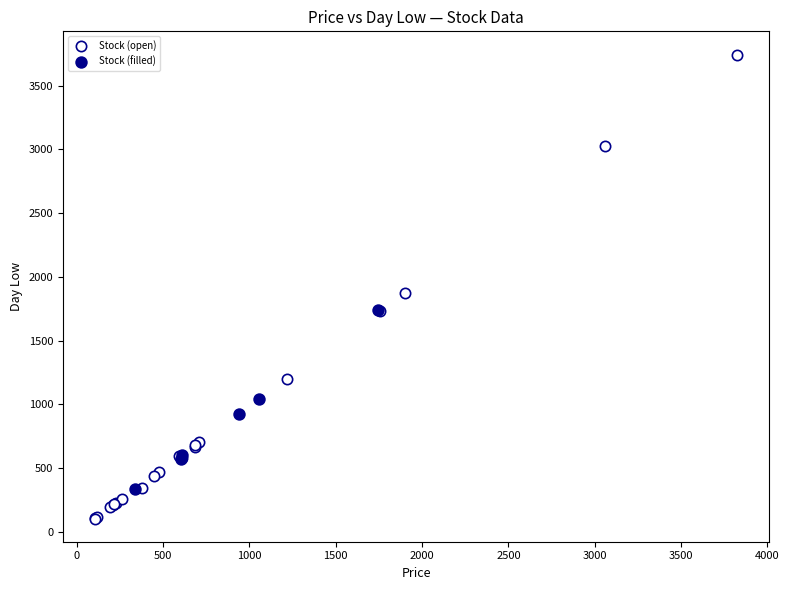

Which series contains the lowest Y value?

Stock (open)